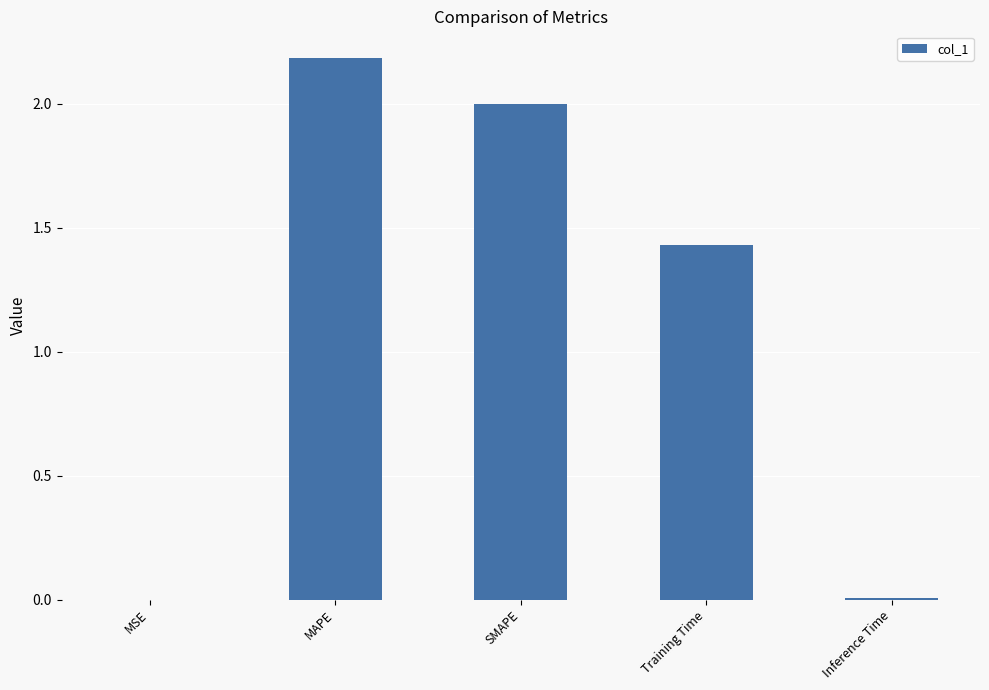

Is it true that the value at MAPE is 2.2?

True